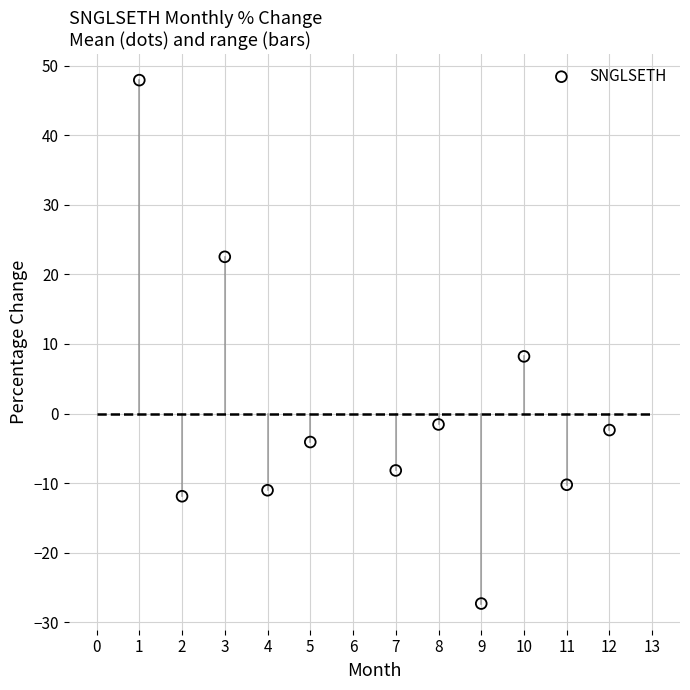

What Y value in the scatter plot is closest to 10?

8.2